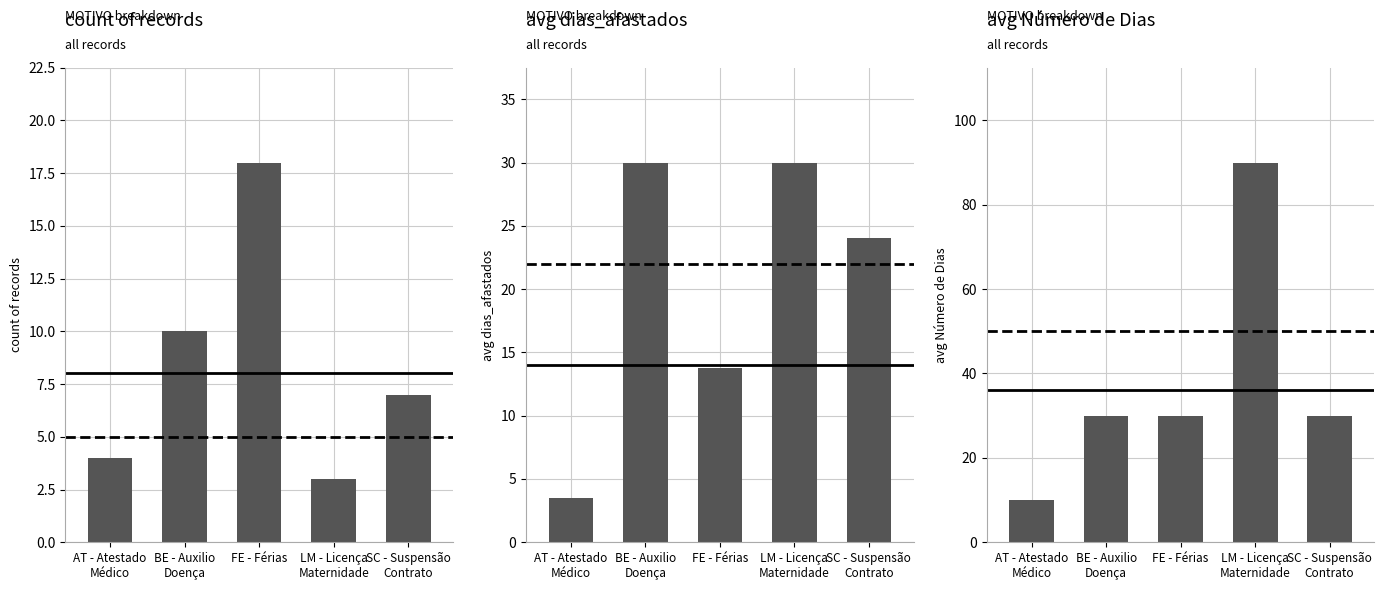

Is it true that the value at BE - Auxilio
Doença is 30?

True